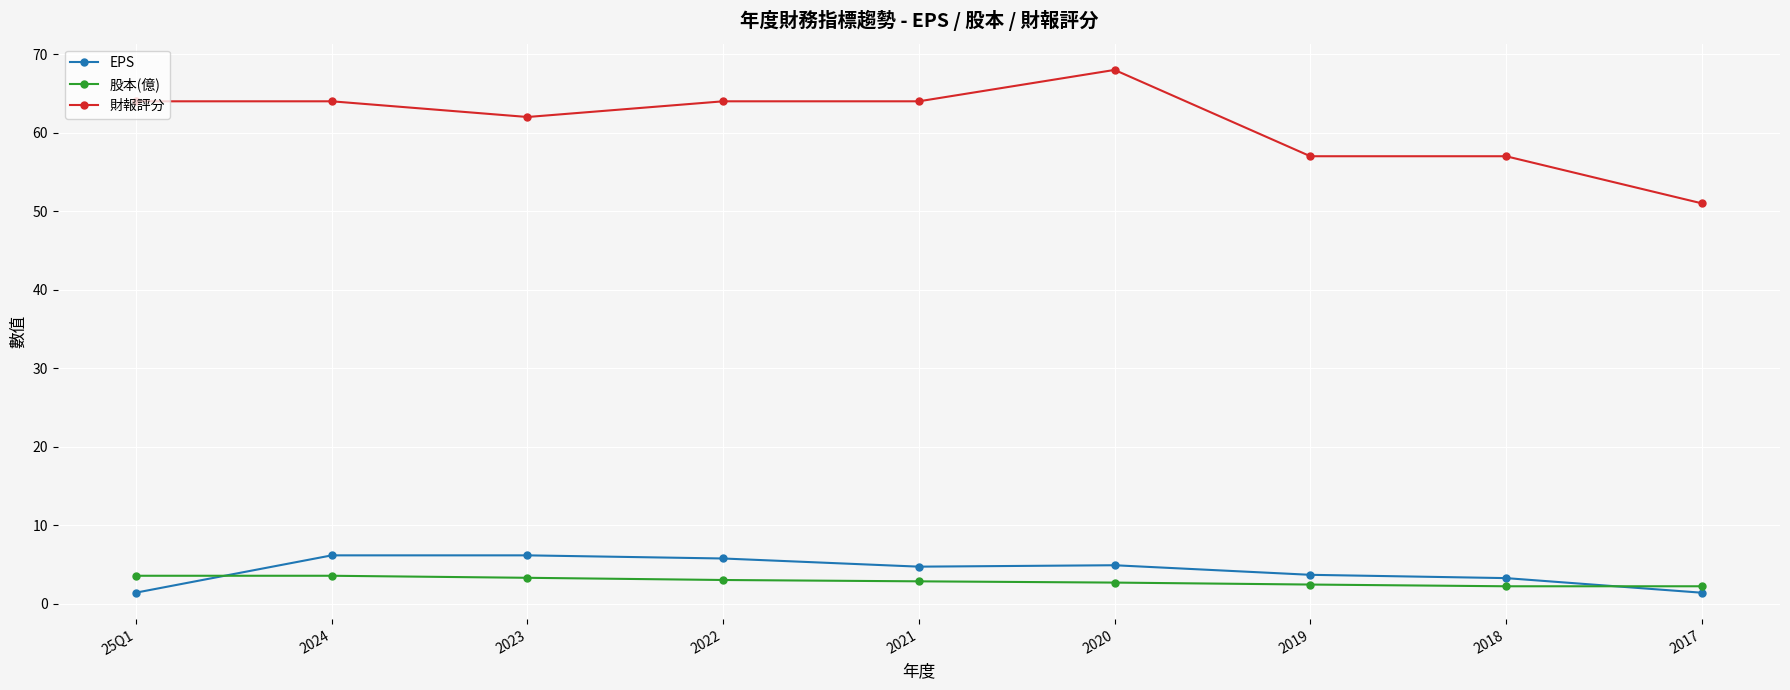

Is the value of EPS at 2022 greater than the value of 股本(億) at 2021?

Yes